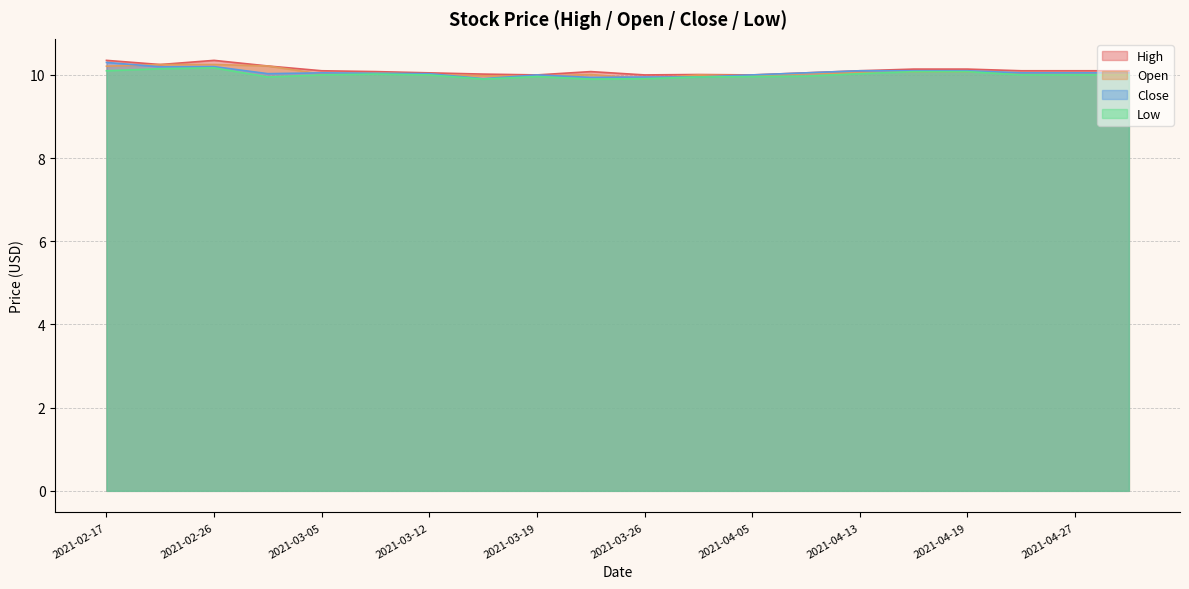

True or false: Low and Close cross at least once.

False